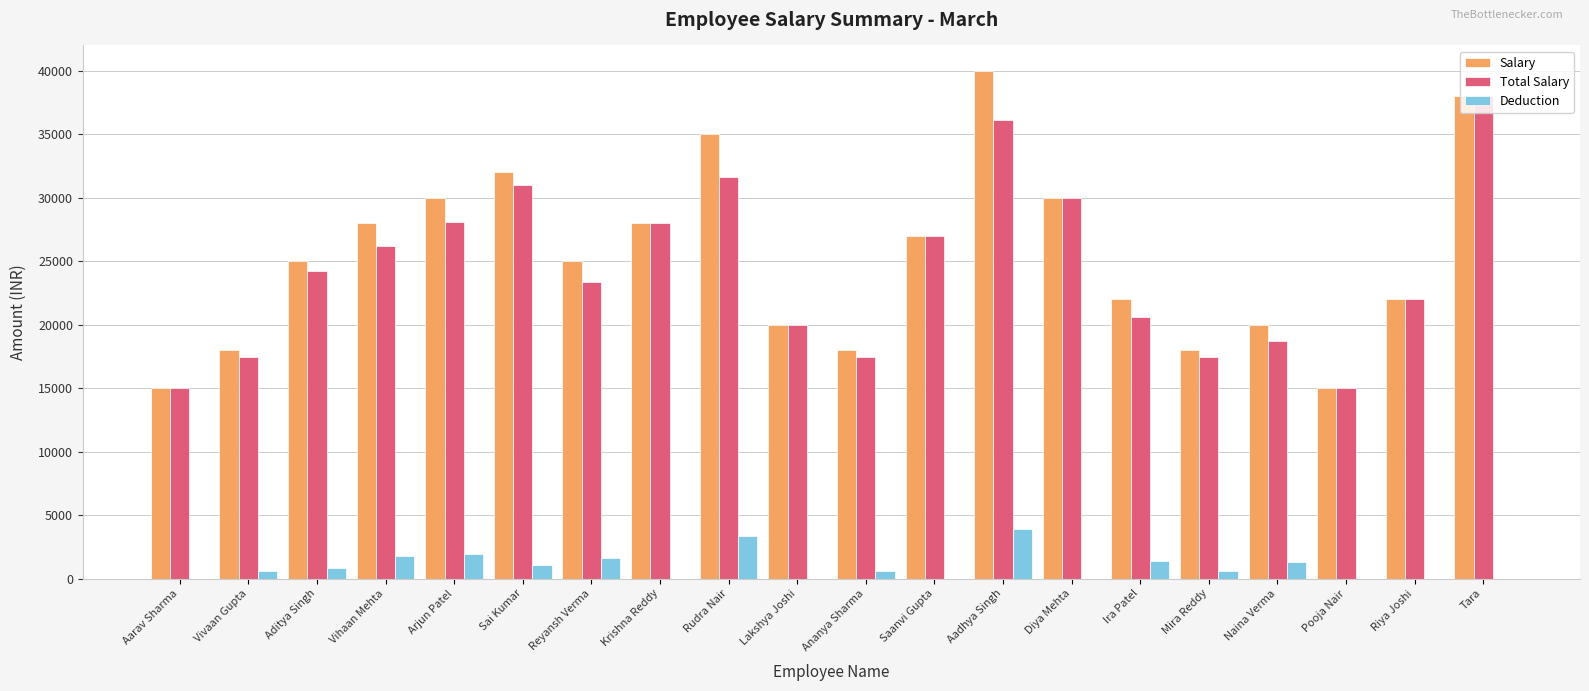

Which series changed the most between Vihaan Mehta and Pooja Nair?

Salary